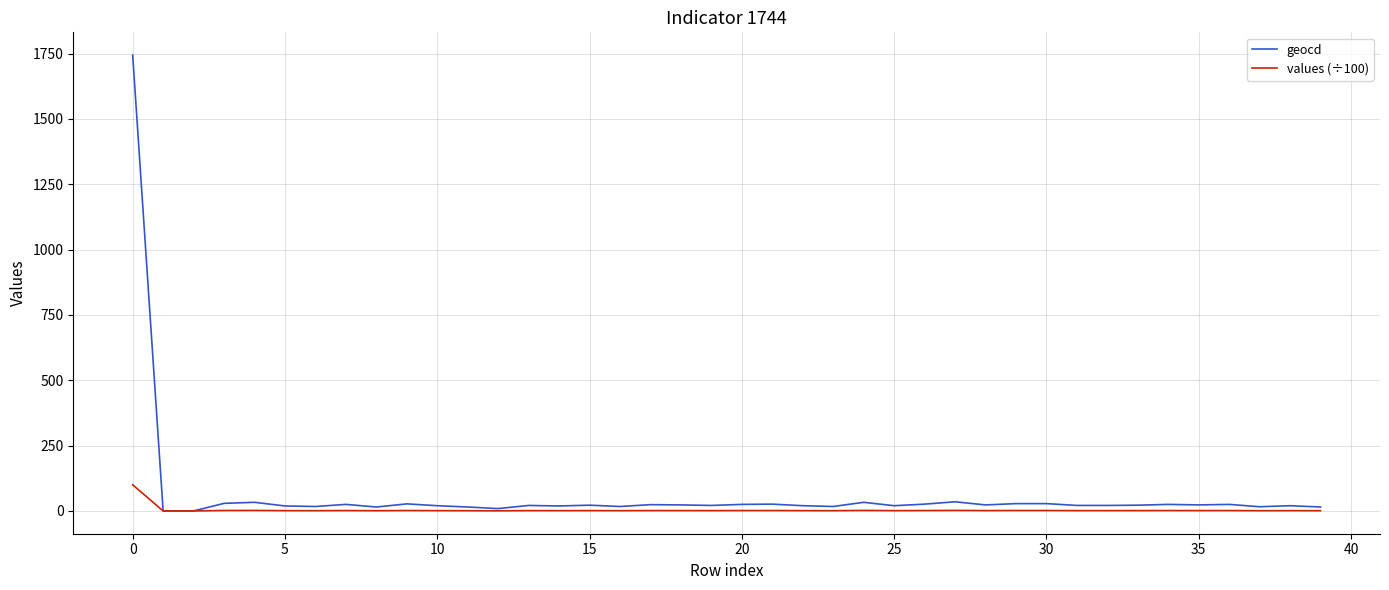

Which series has the largest range (max minus min)?

geocd